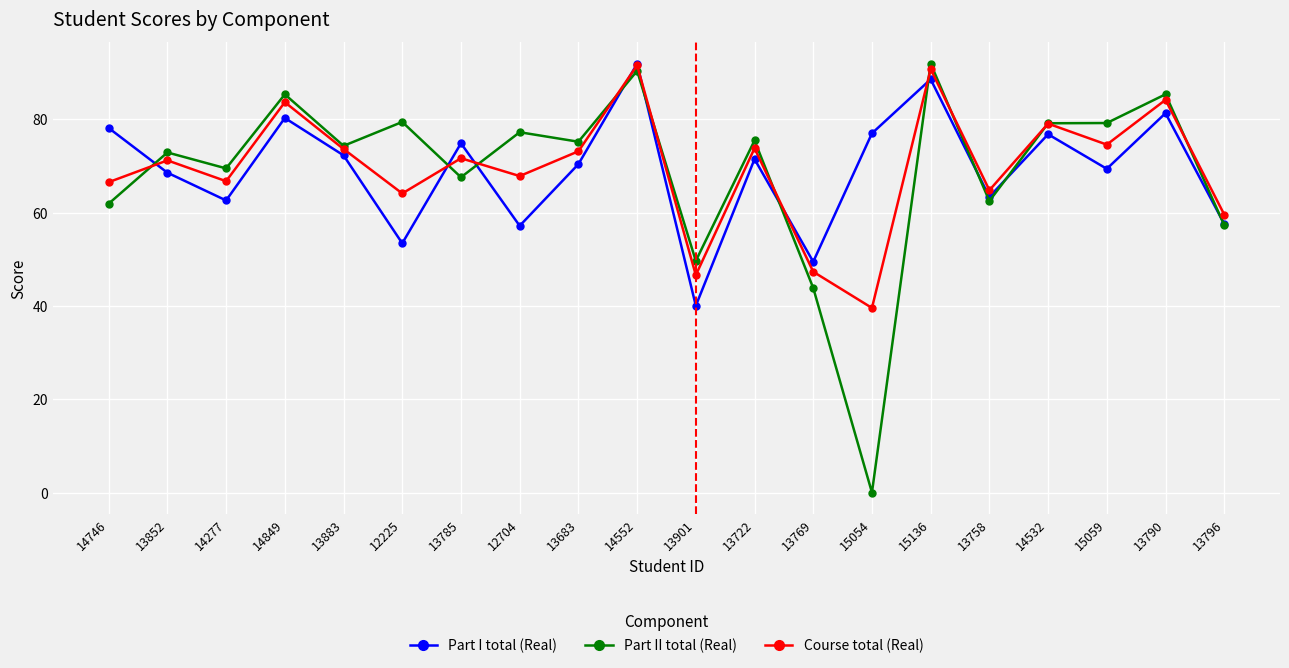

Does the chart have visible grid lines?

Yes